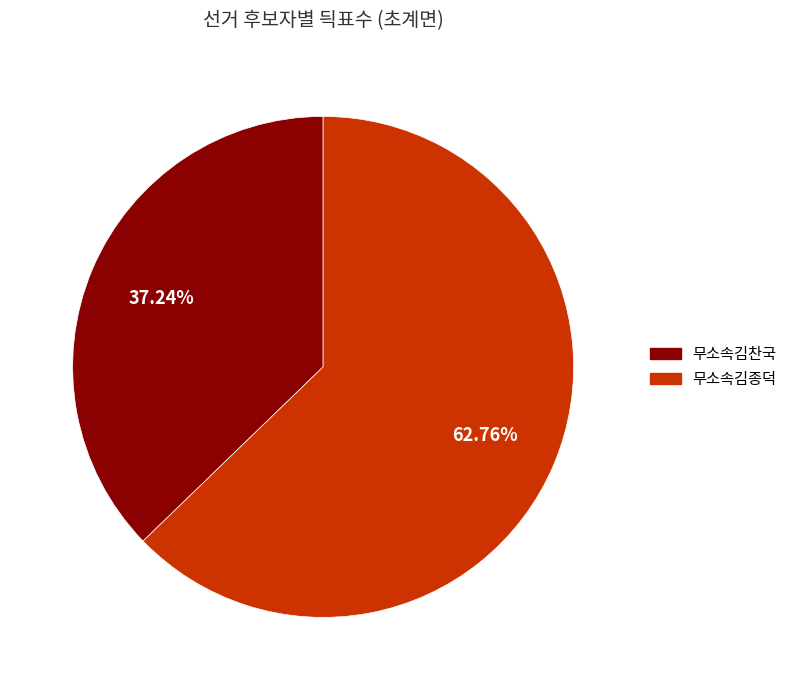

Which category has the biggest portion of the pie?

무소속김종덕